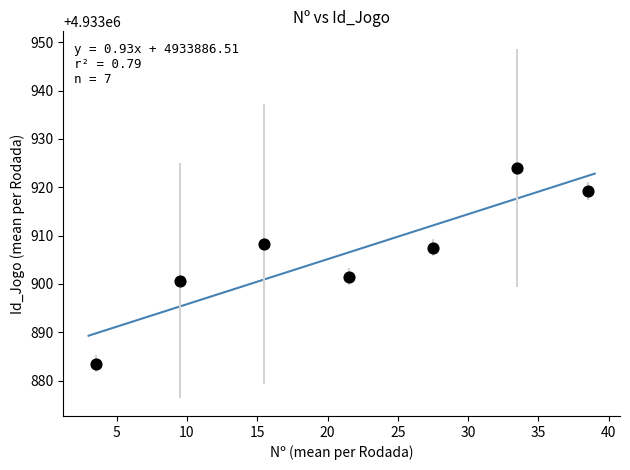

What is the range of X values (max minus min)?

35.0